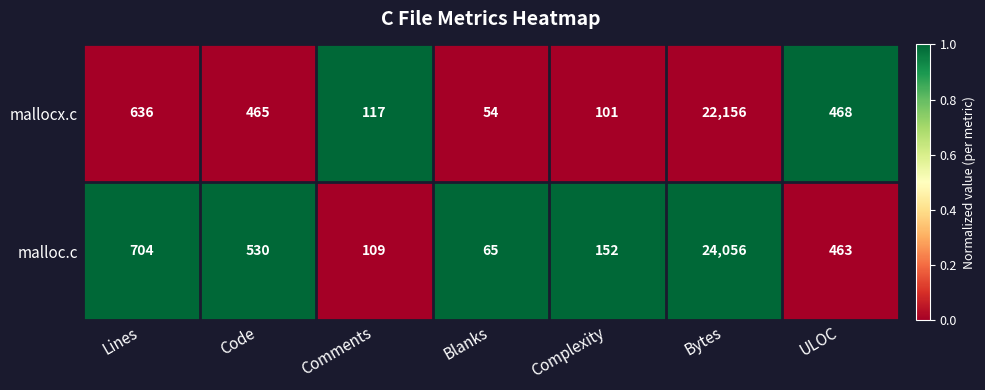

The value of mallocx.c at Blanks is 54. True or false?

True